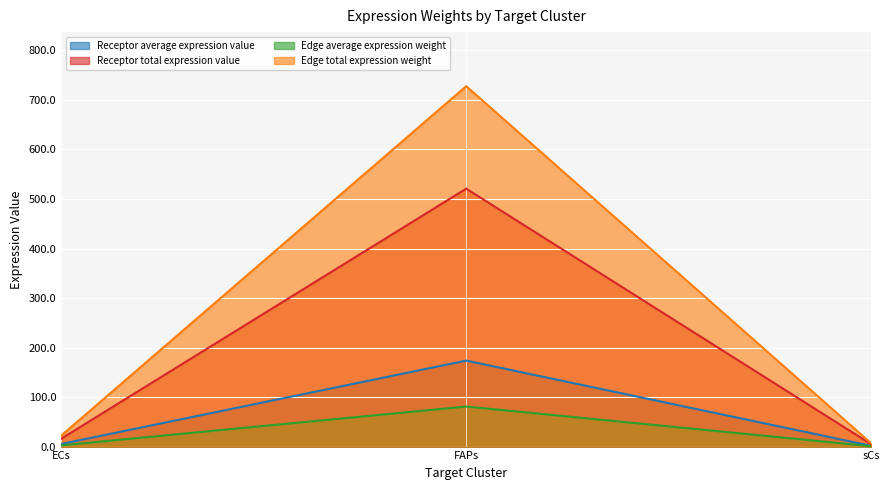

How many lines are shown in the chart?

4